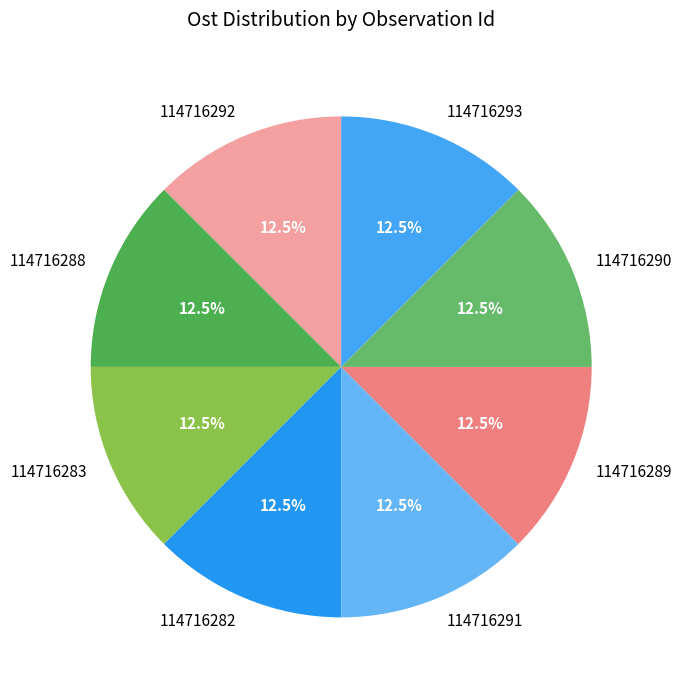

How many slices are in this pie chart?

8